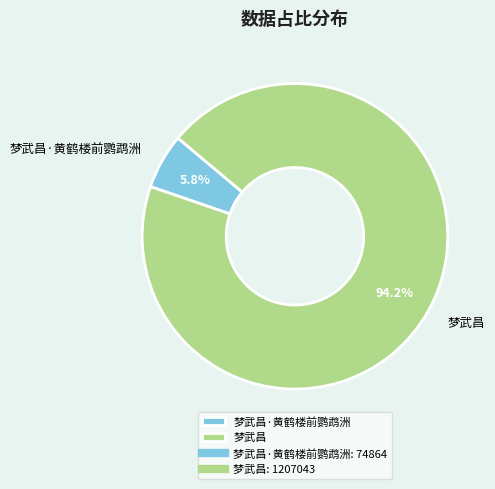

True or false: 梦武昌 accounts for 84% of the total.

False